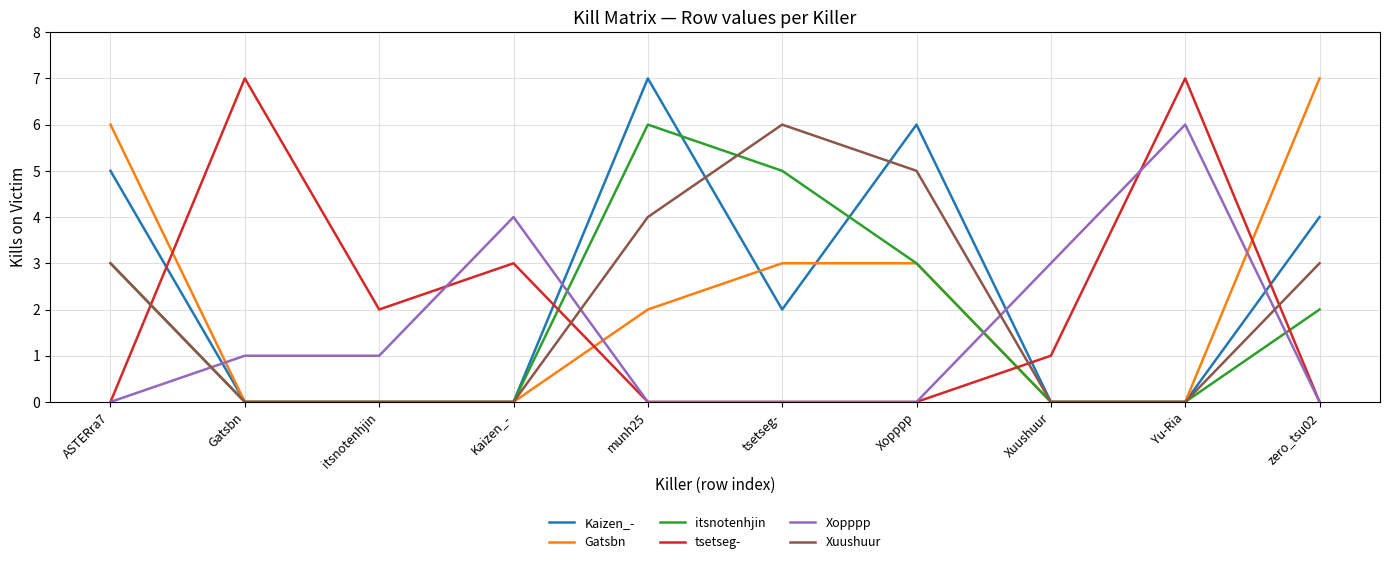

Which series changed the most between Gatsbn and itsnotenhjin?

tsetseg-